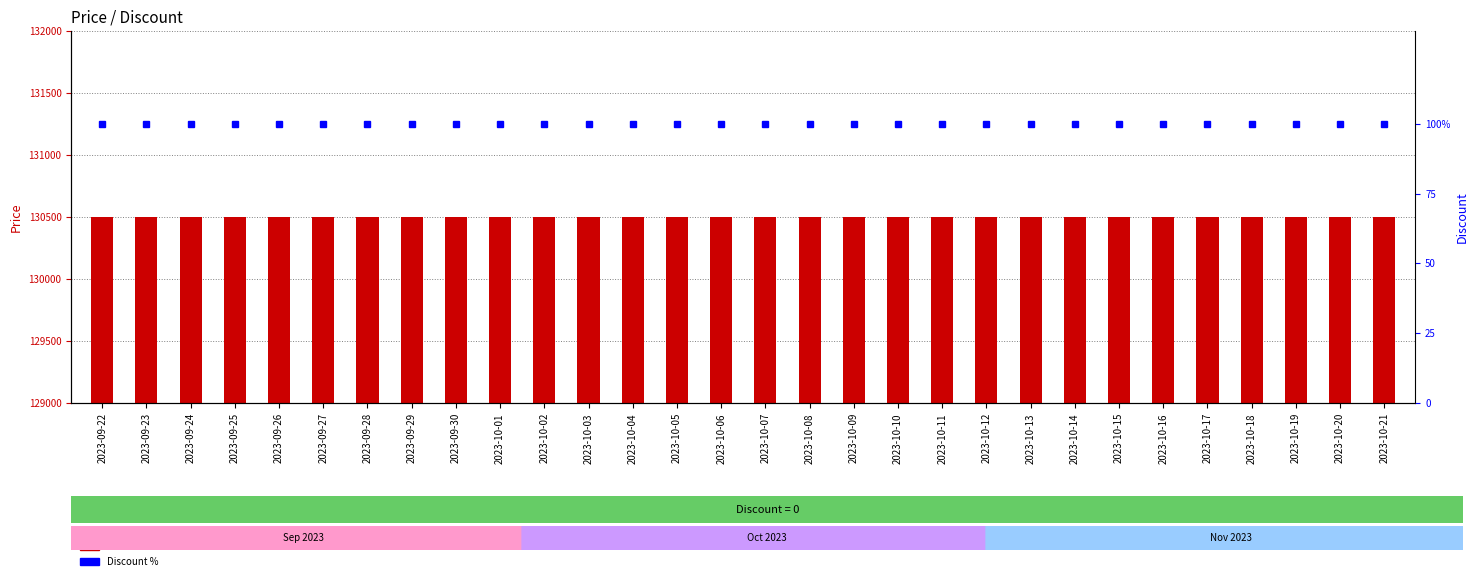

At which category is the sum across all series the highest?

2023-09-22